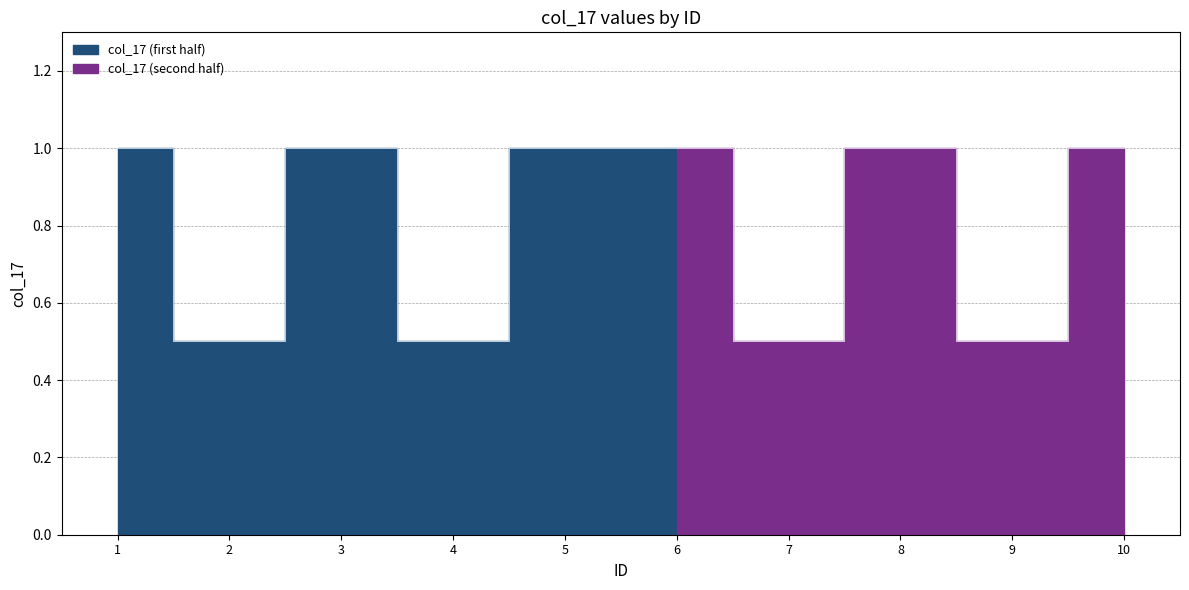

At which label is the value closest to 0?

2